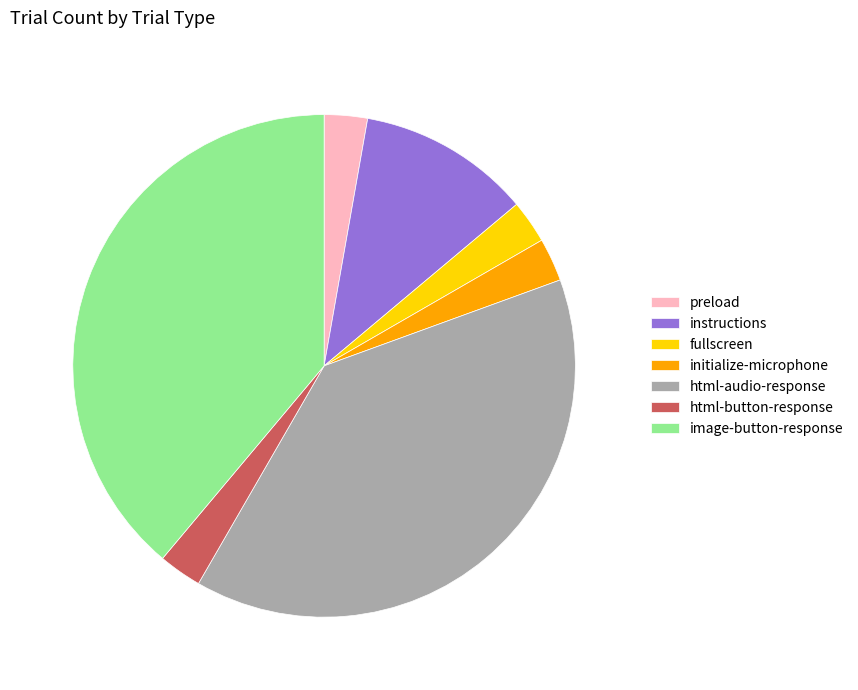

Count the number of slices in the pie.

7